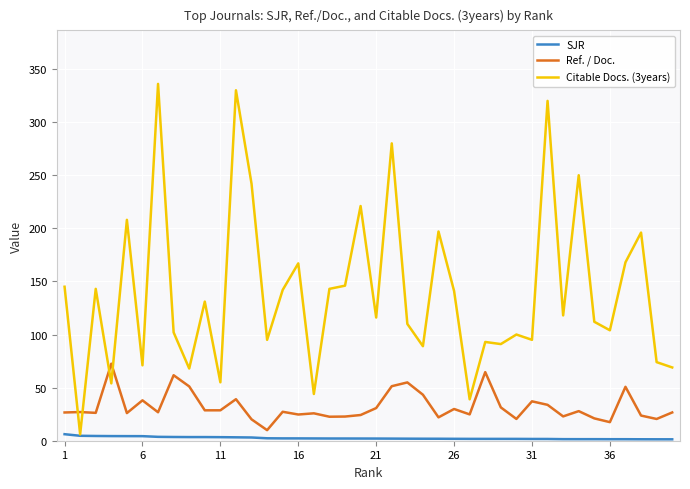

Rank the series by their average value, from lowest to highest.

SJR, Ref. / Doc., Citable Docs. (3years)